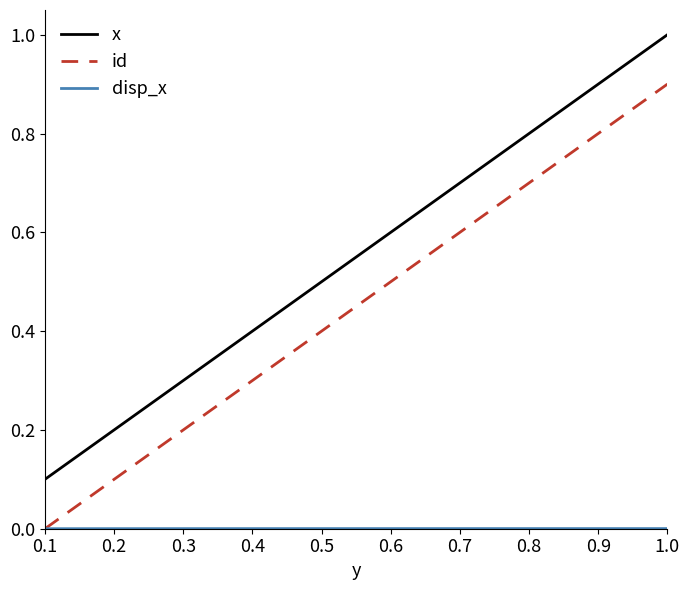

At which category is the sum across all series the highest?

1.0